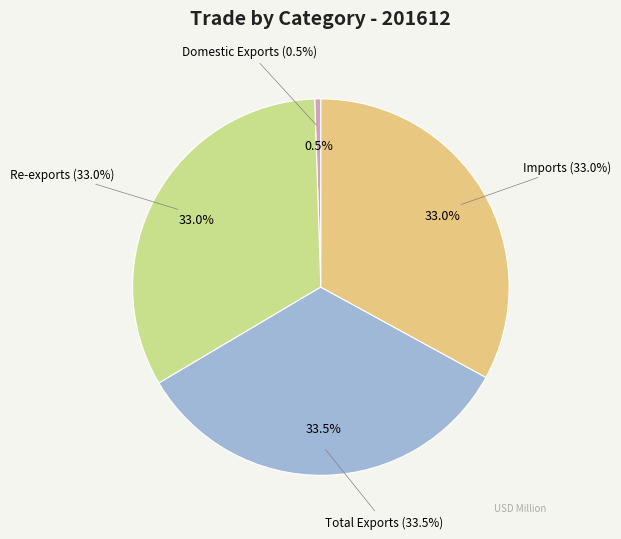

To the nearest percent, what portion does Total Exports represent?

34%